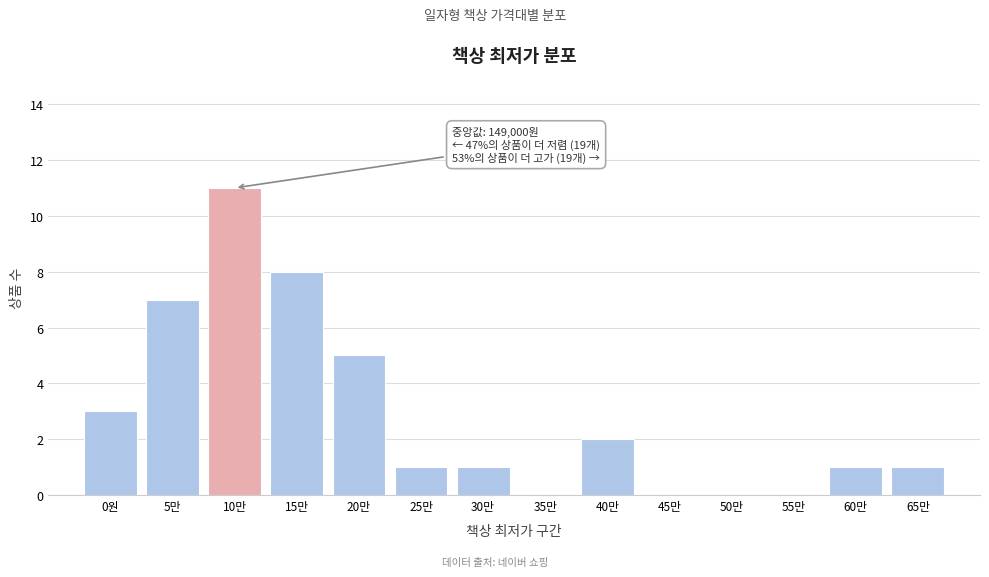

Reading right to left, what are all the values shown in this chart?

65만=1	60만=1	55만=0	50만=0	45만=0	40만=2	35만=0	30만=1	25만=1	20만=5	15만=8	10만=11	5만=7	0원=3